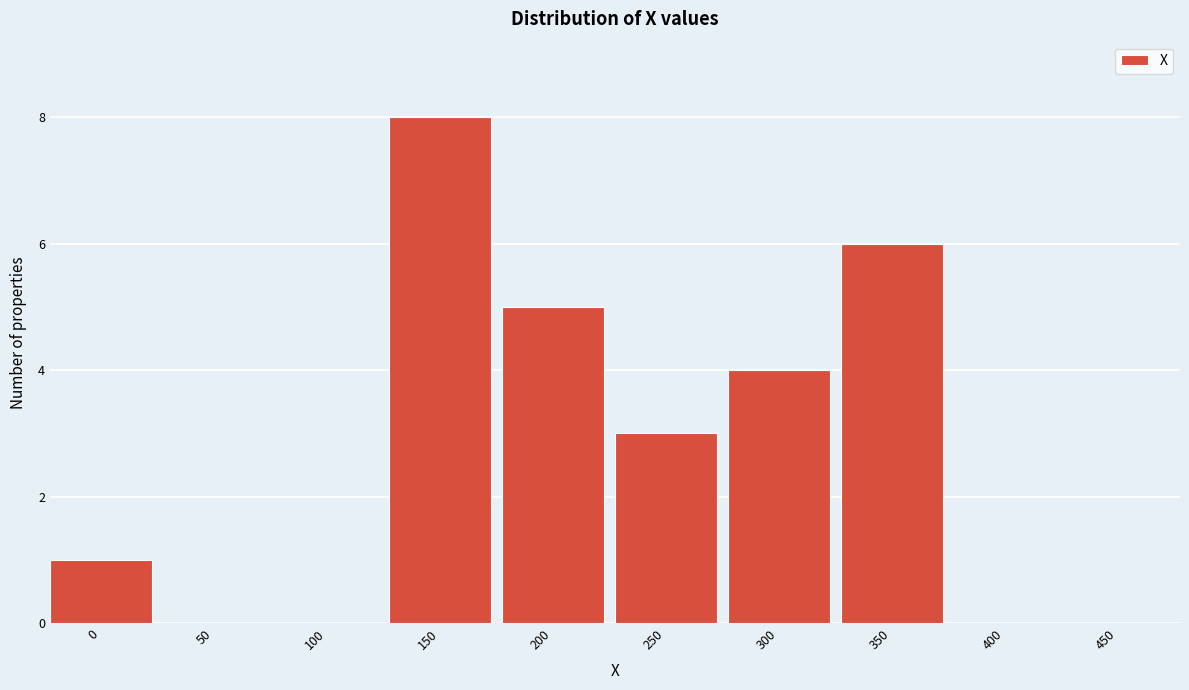

Reading left to right, extract all data points from this chart.

0=1	50=0	100=0	150=8	200=5	250=3	300=4	350=6	400=0	450=0